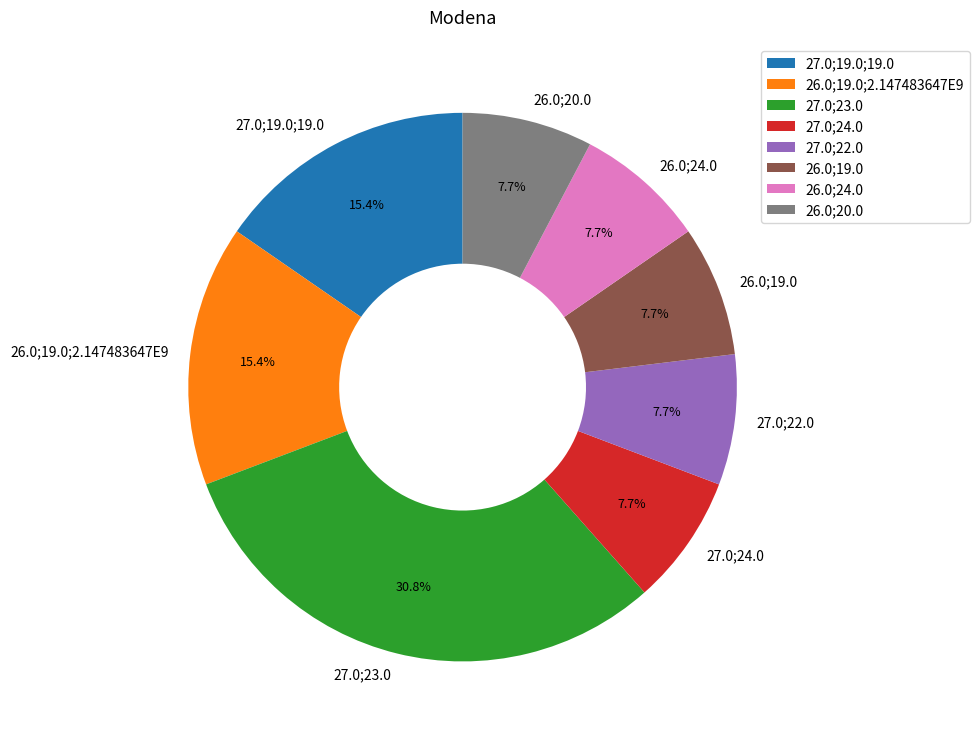

What is the total percentage of 26.0;19.0 and 27.0;24.0?

15.4%